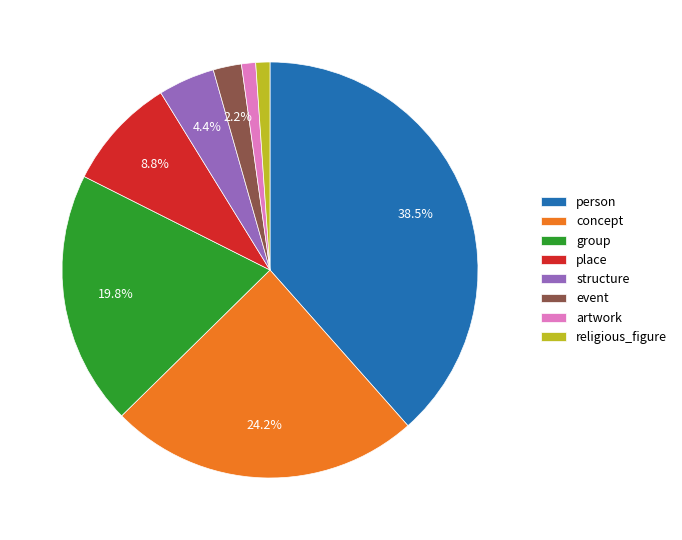

Is it true that structure is 4% of the pie?

True